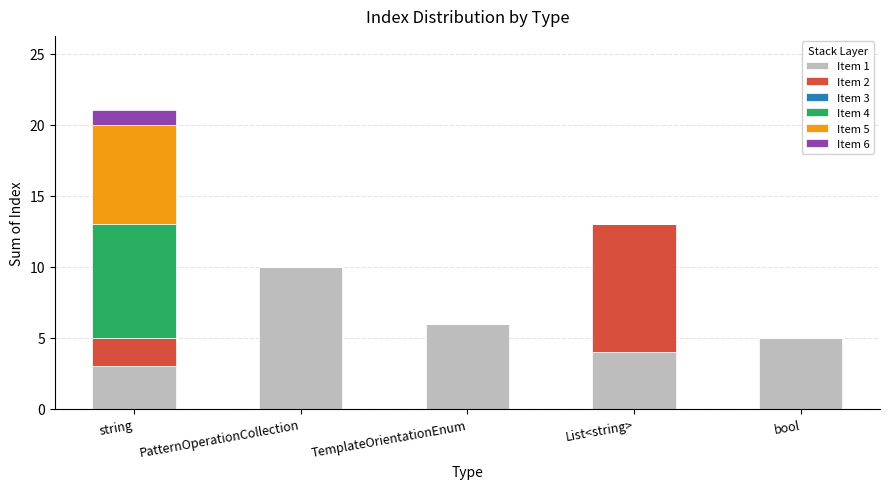

At which label does Item 1 reach its peak?

PatternOperationCollection